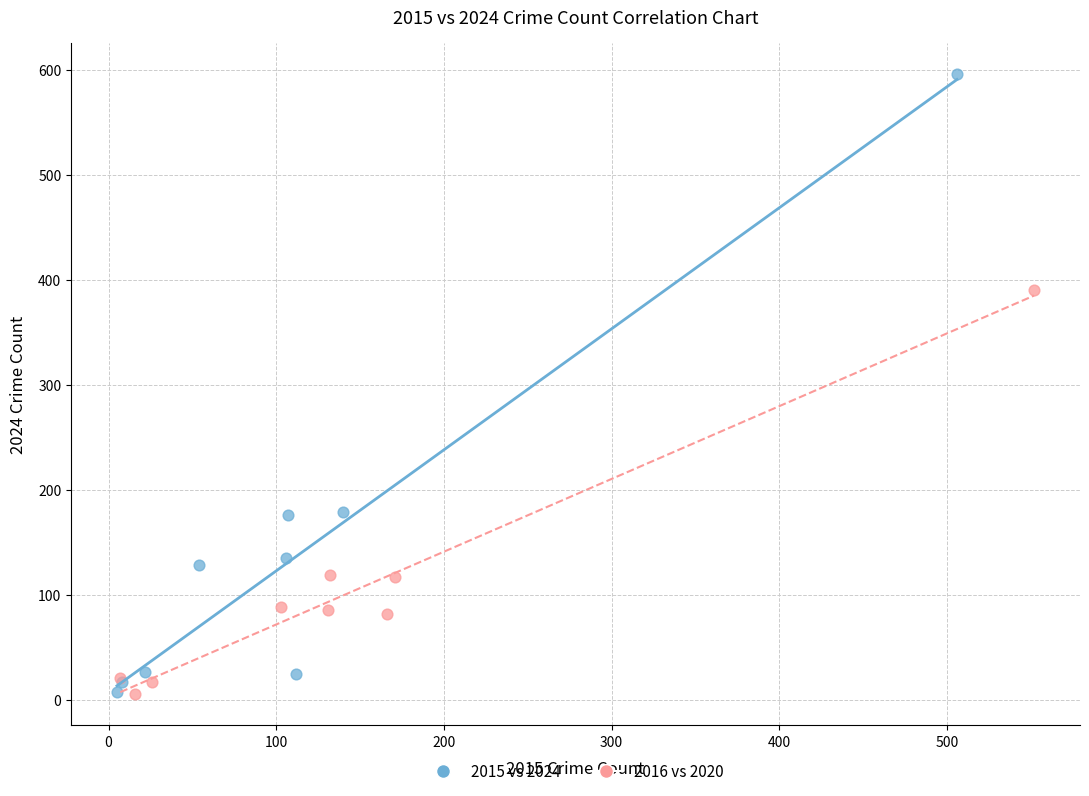

What are all the series names shown in the legend?

2015 vs 2024, 2016 vs 2020